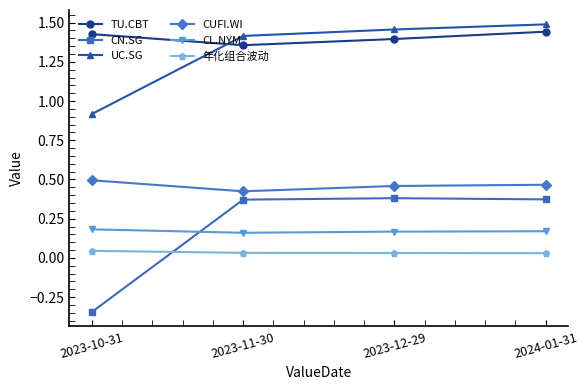

What is the label of the 1st point from the left?

2023-10-31